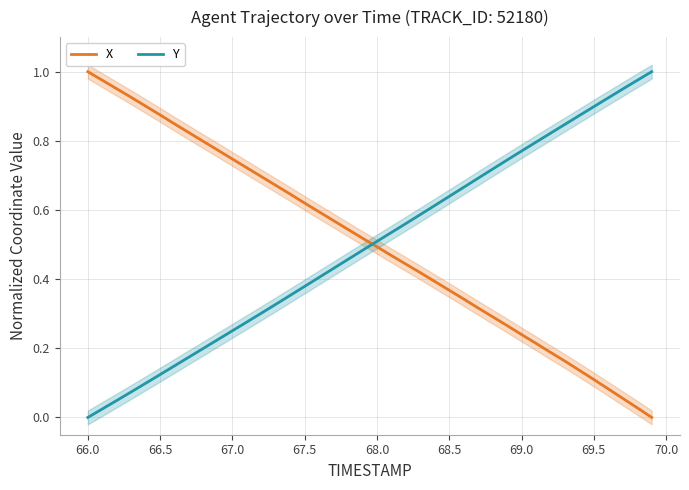

The Y series shows 0.5 at 69.5. True or false?

False